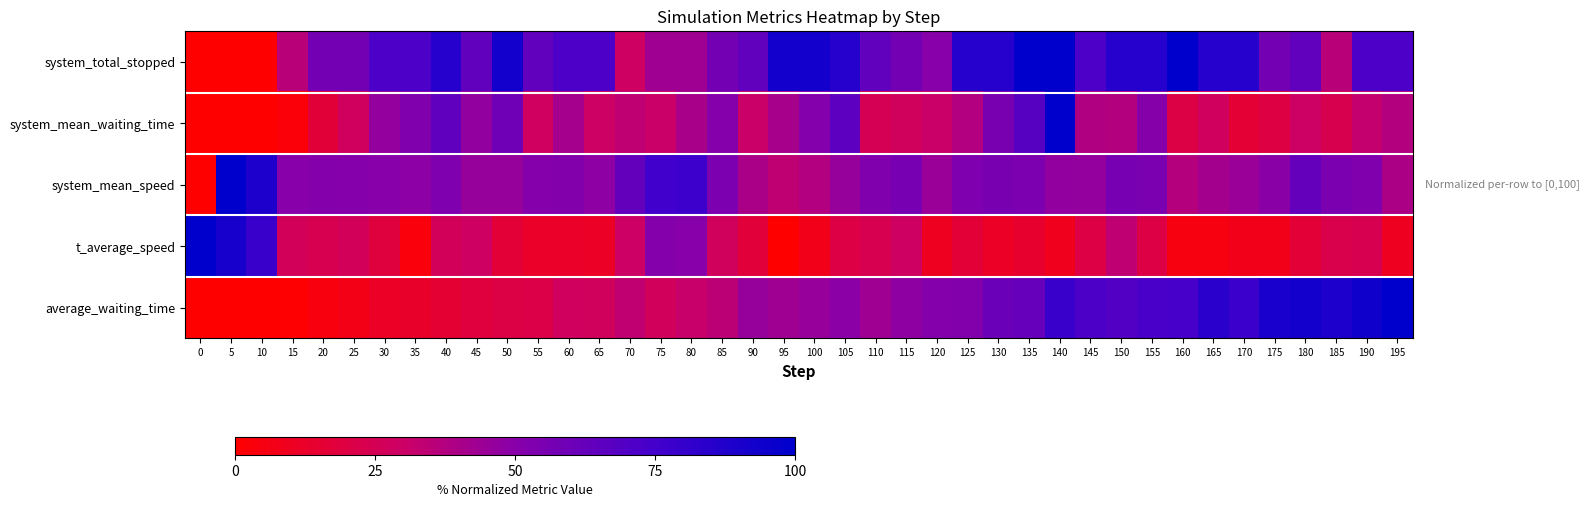

Which label corresponds to the largest value in the chart?

135